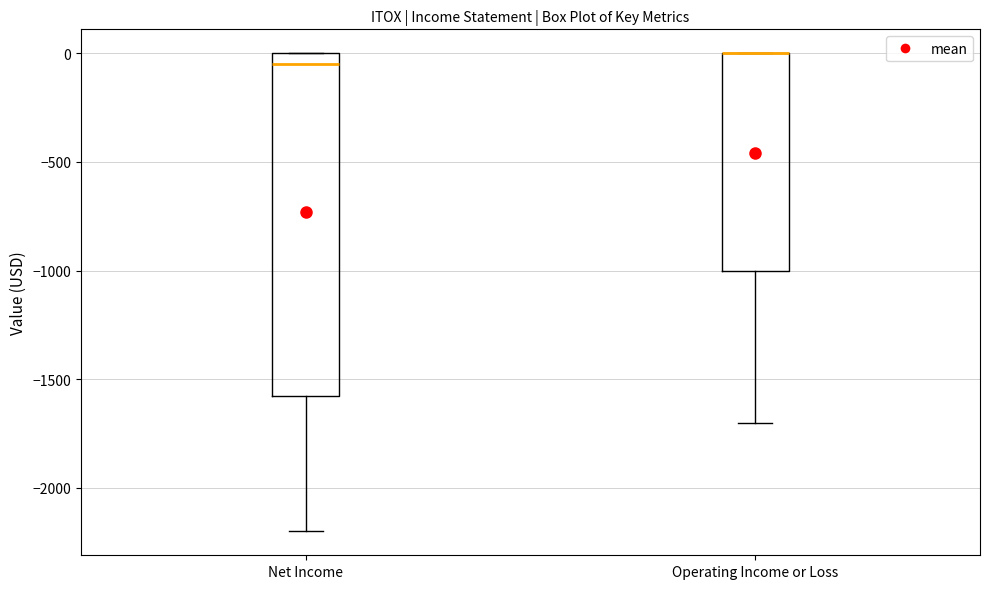

Comparing the boxes themselves (not the whiskers), which one is the tallest?

Net Income